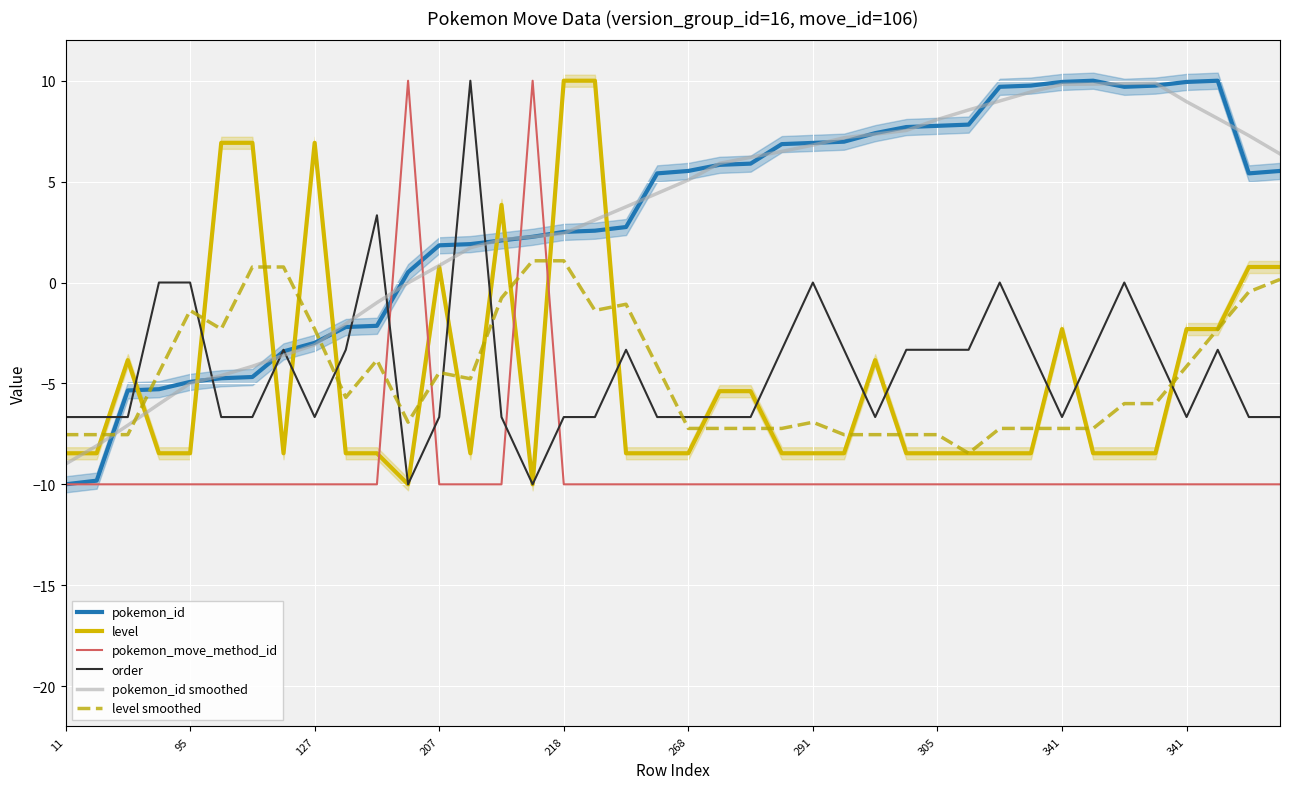

What is the lowest value of the level smoothed series?

-8.5